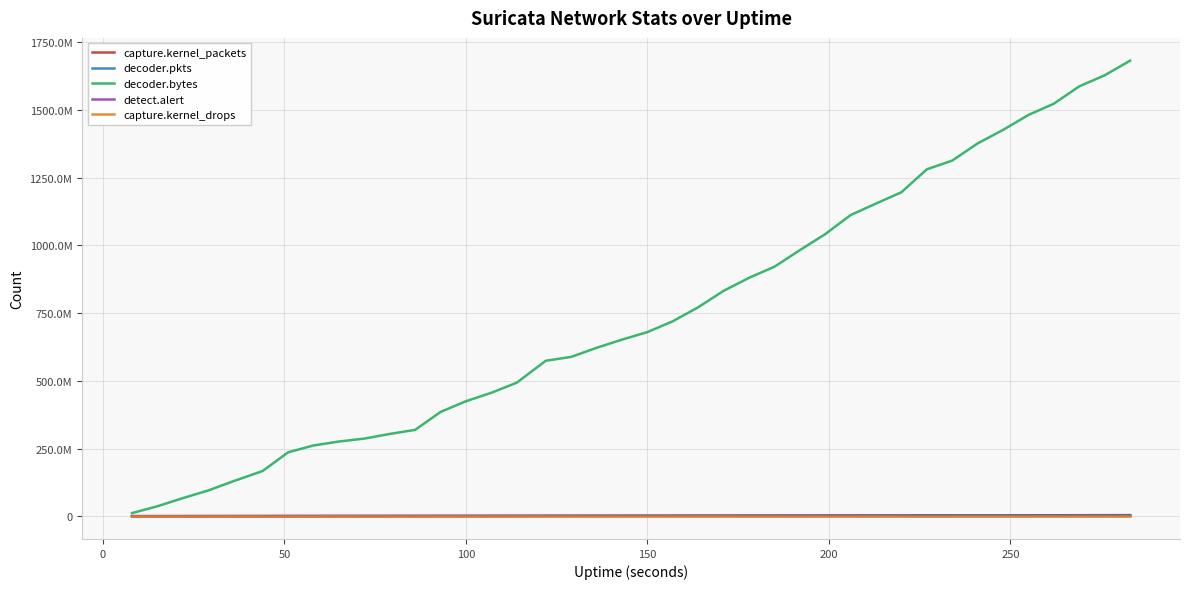

True or false: capture.kernel_packets and detect.alert intersect in this chart.

False